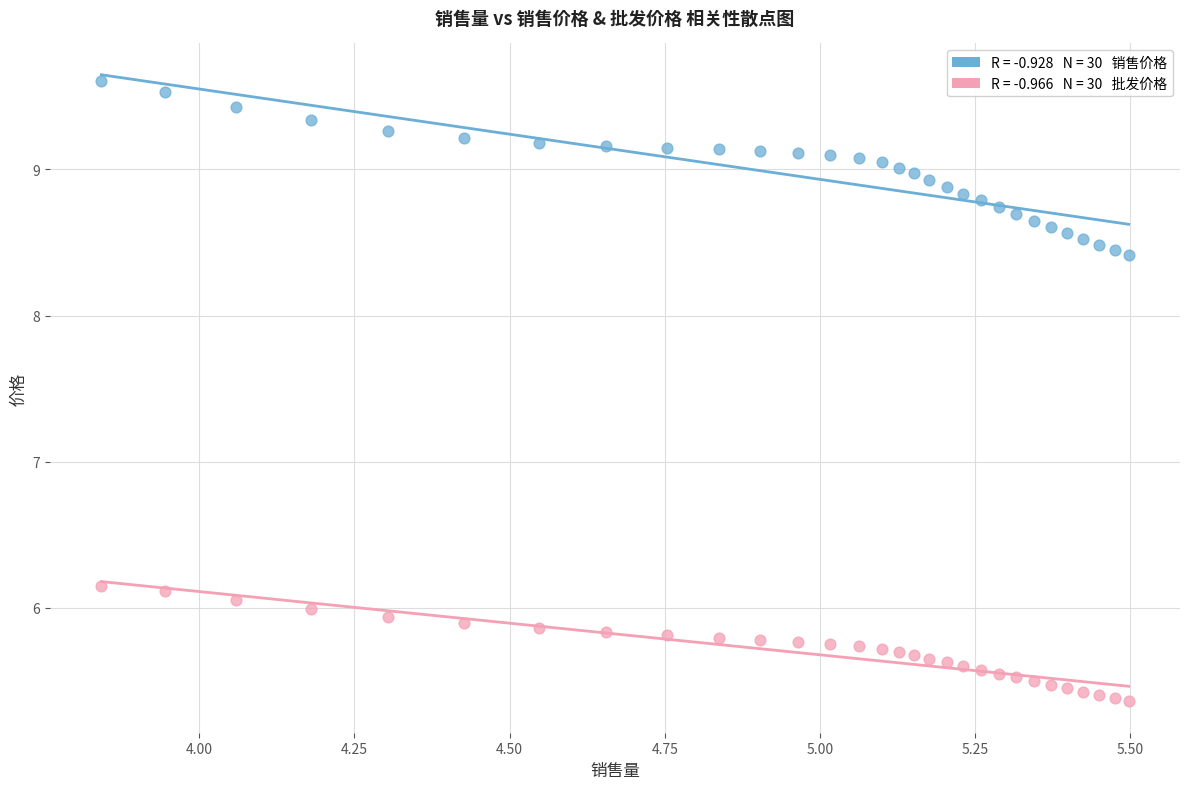

Across all data points, what is the range of X values (max minus min)?

1.7